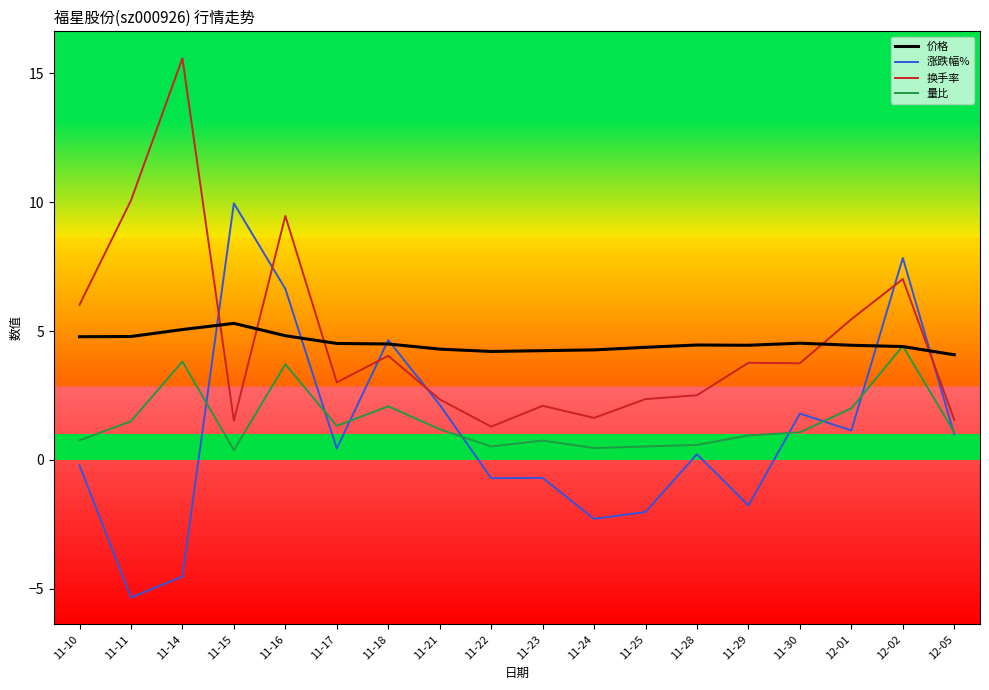

Between 11-10 and 11-16, which series saw the biggest shift?

涨跌幅%